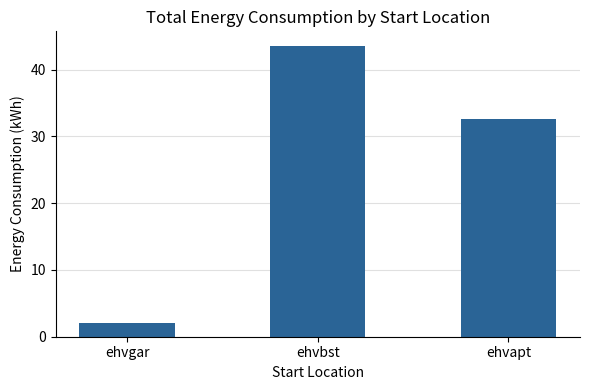

What is the greatest value displayed?

43.5